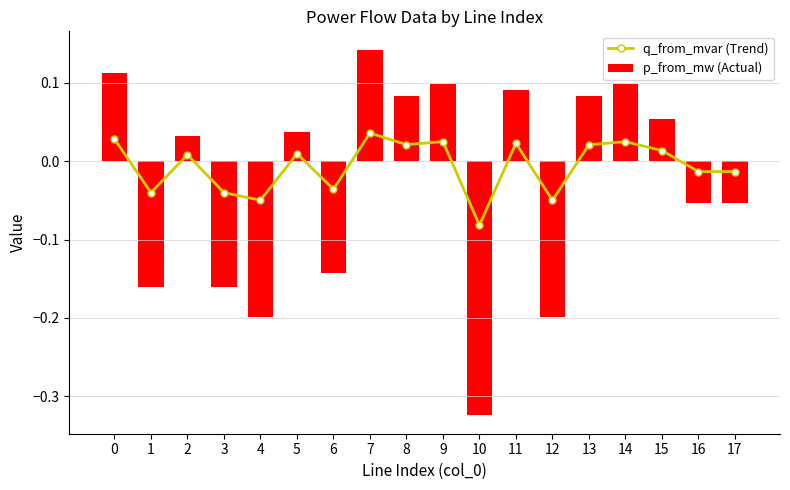

How many values in p_from_mw (Actual) are above zero?

10